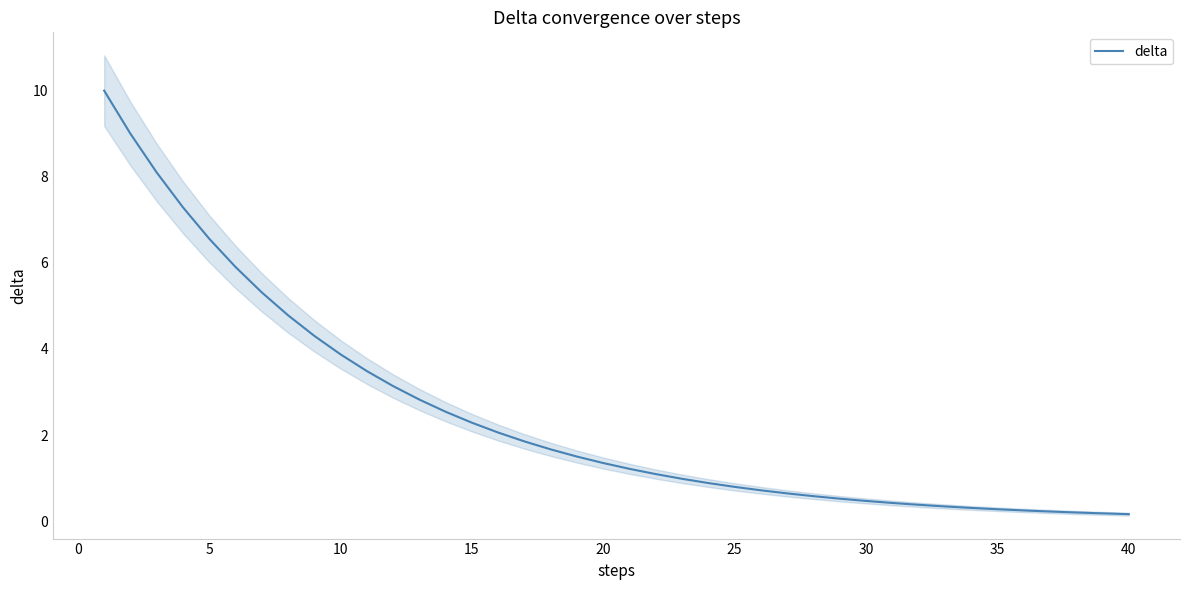

Does the chart display data point markers on the line(s)?

No